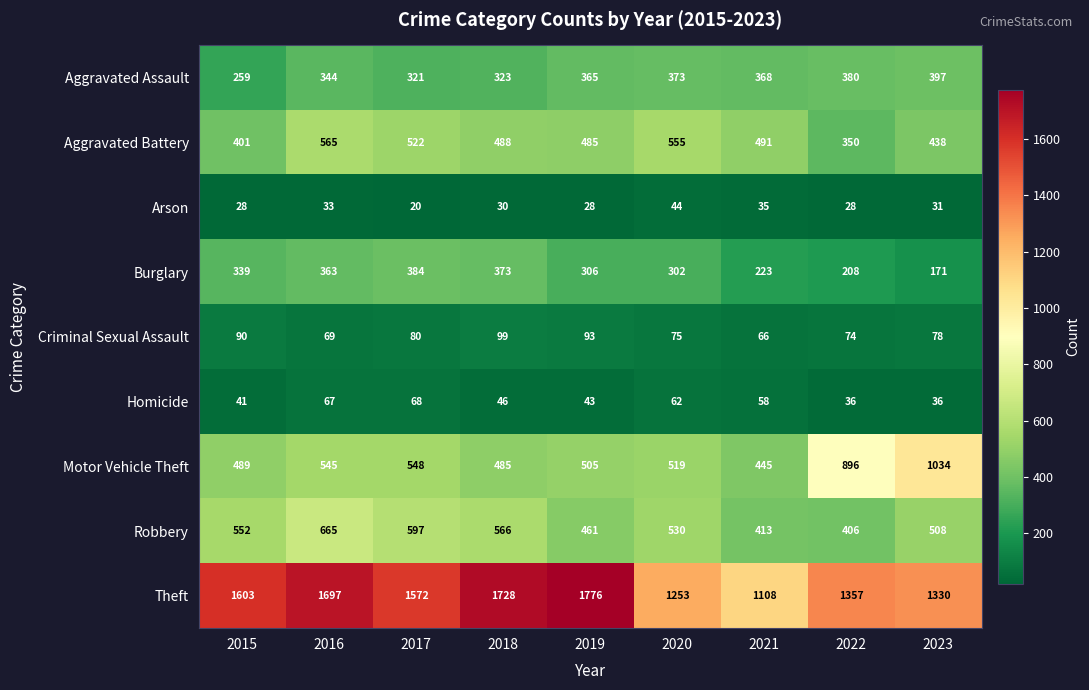

What is the sum of the Aggravated Assault values at 2020 and 2016?

717